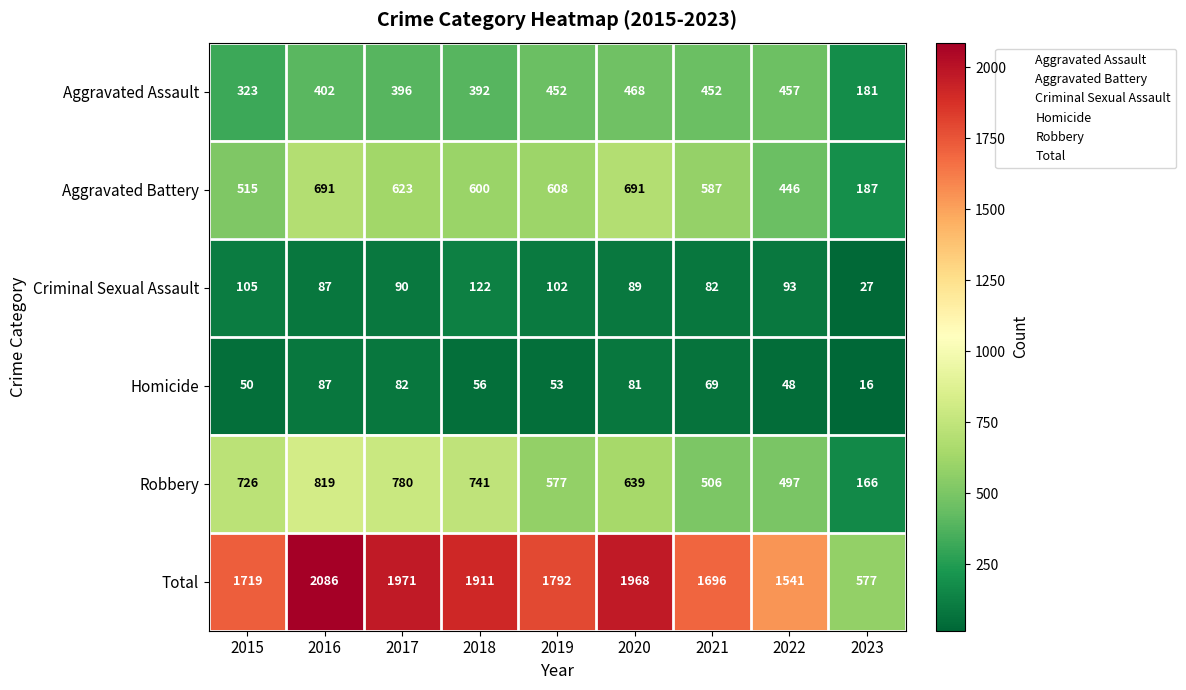

What is the sum of the Aggravated Battery values at 2017 and 2020?

1314